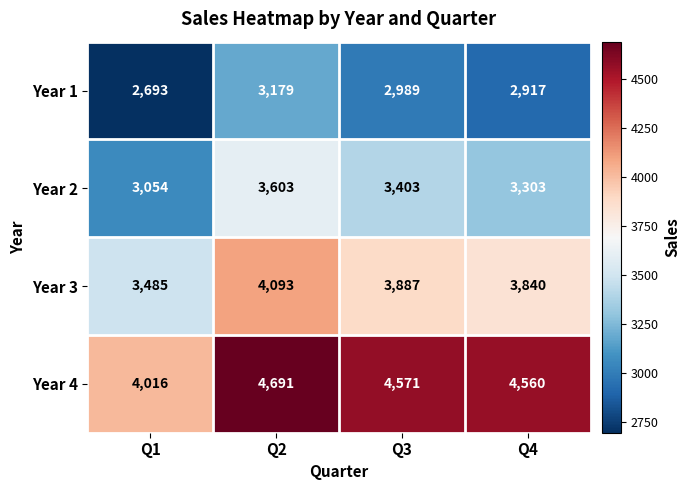

What is the difference between the Year 4 values at Q3 and Q2?

120